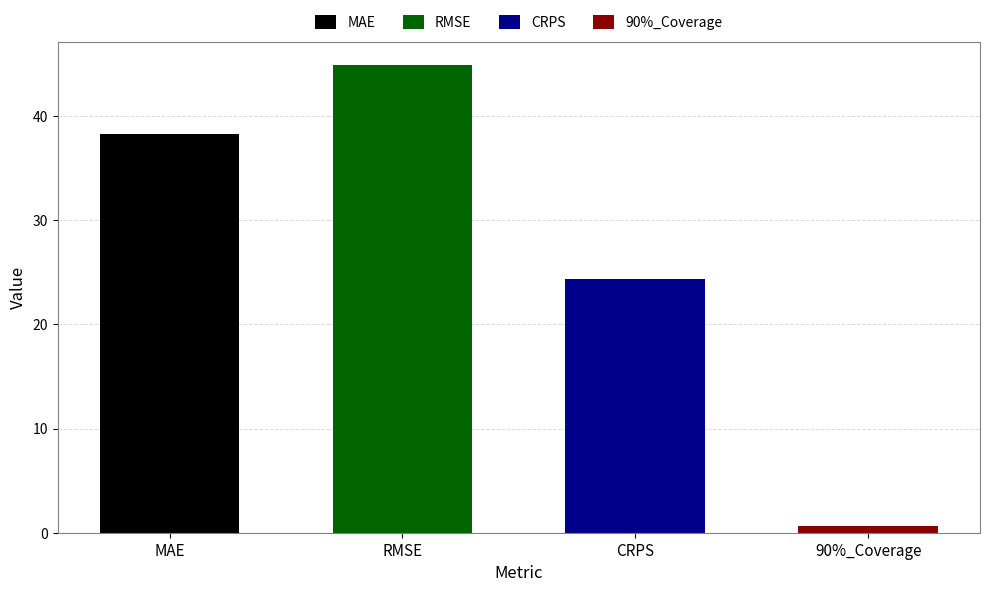

What position from the left is 90%_Coverage?

4